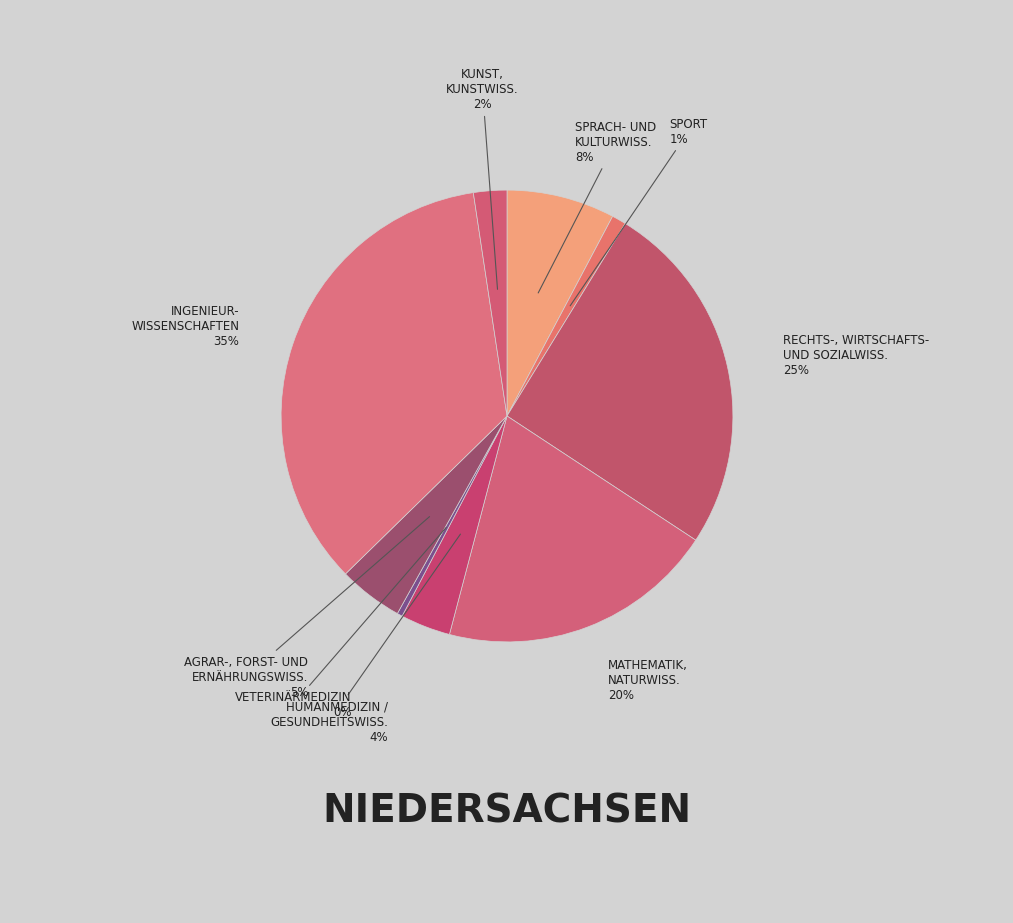

How many slices are in this pie chart?

9